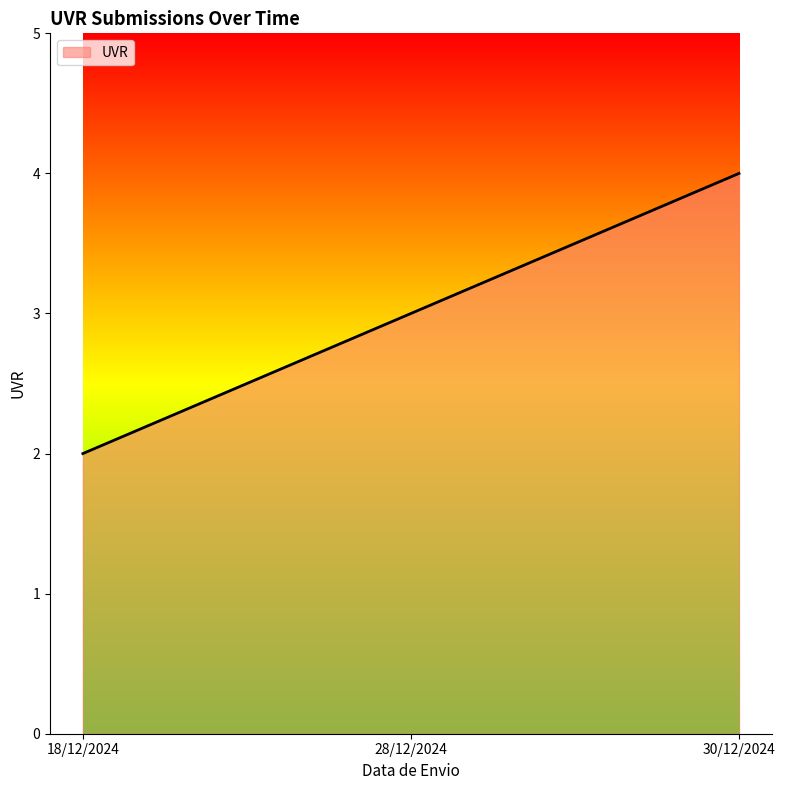

True or false: the data shows 4 at 28/12/2024.

False